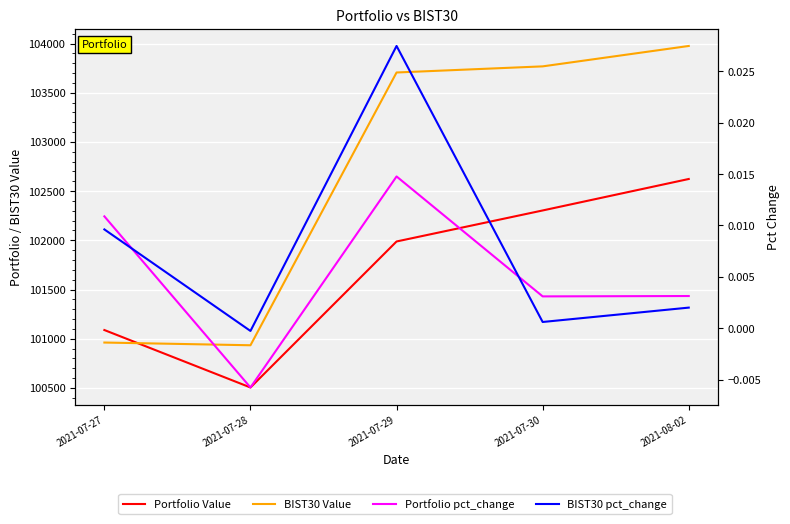

What is the sum of all Portfolio Value values?

508508.0